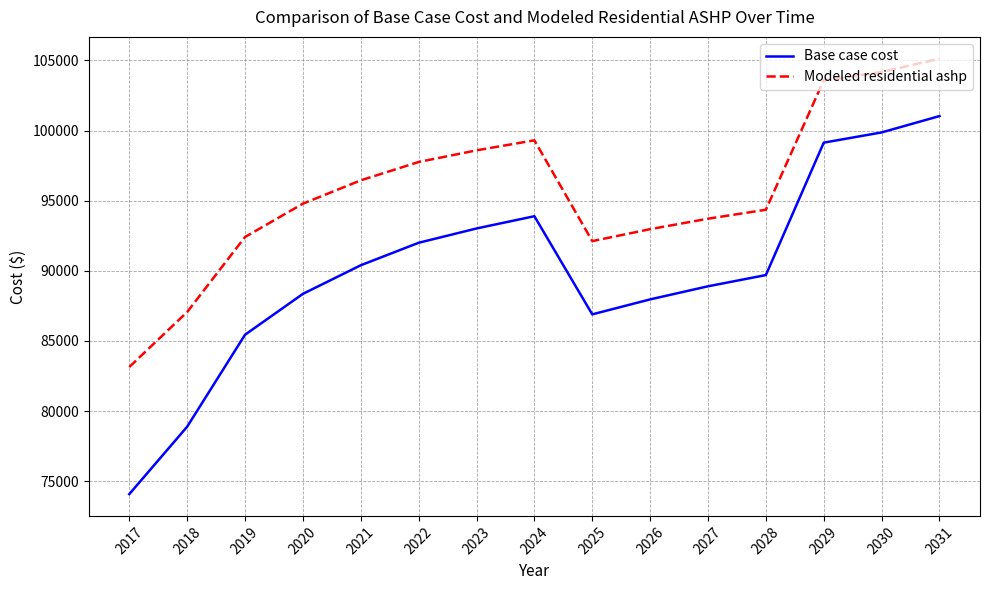

Rank the series at 2029 from highest to lowest value.

Modeled residential ashp, Base case cost